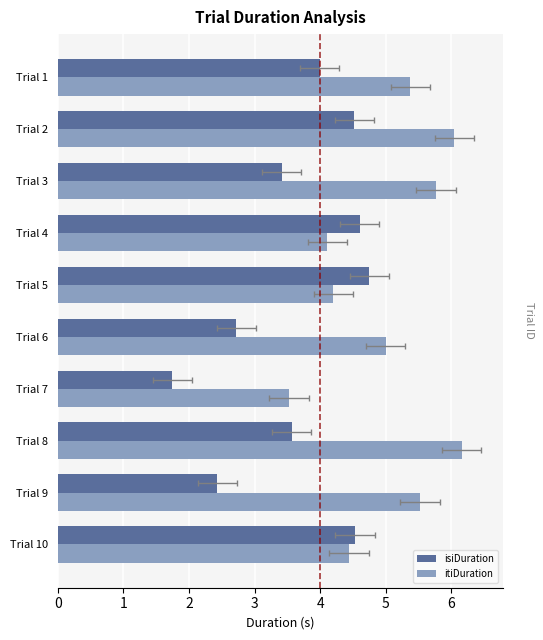

The value of isiDuration at Trial 5 is 4.8. True or false?

True